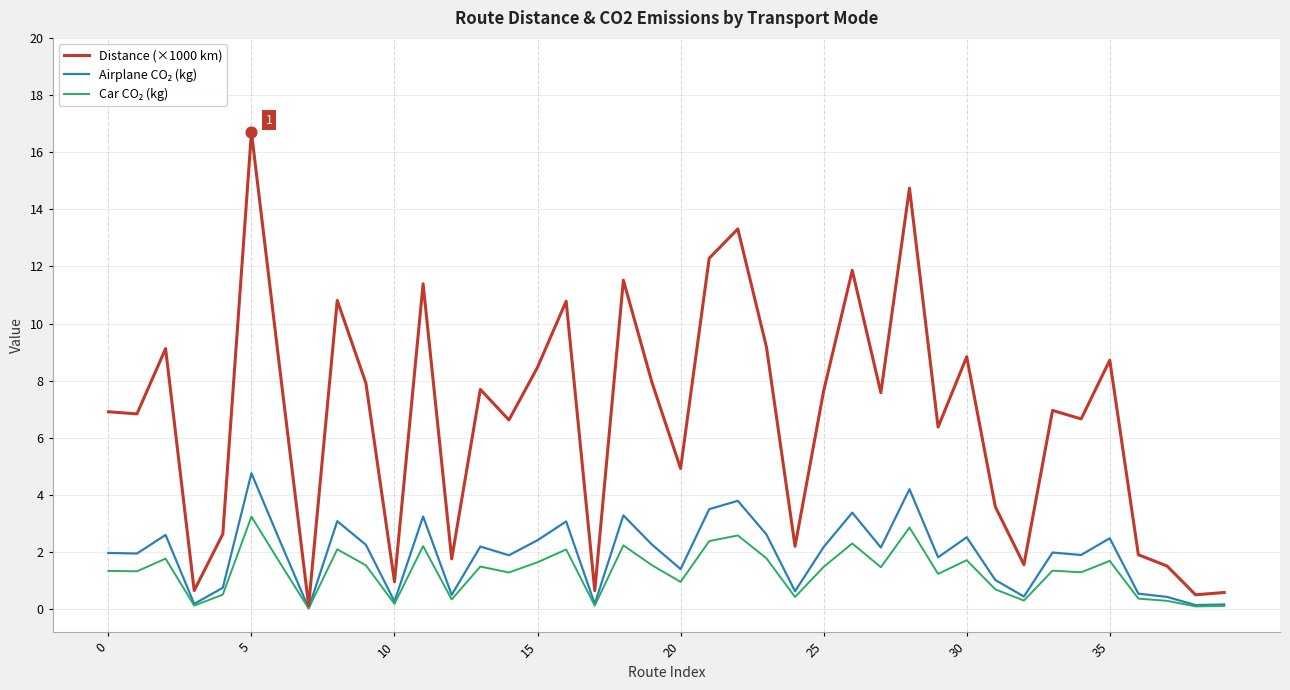

What is the greatest value displayed?

16.7